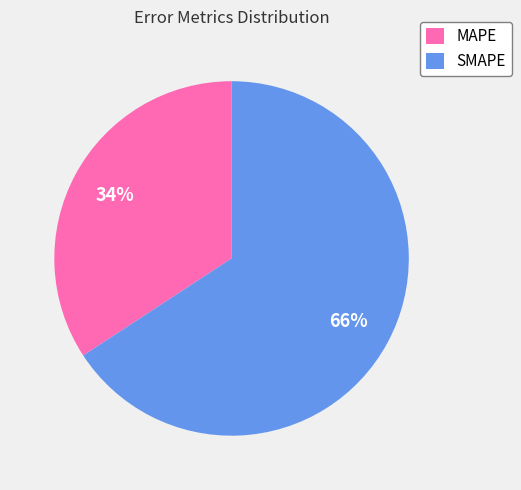

Is there a majority slice in this chart?

Yes